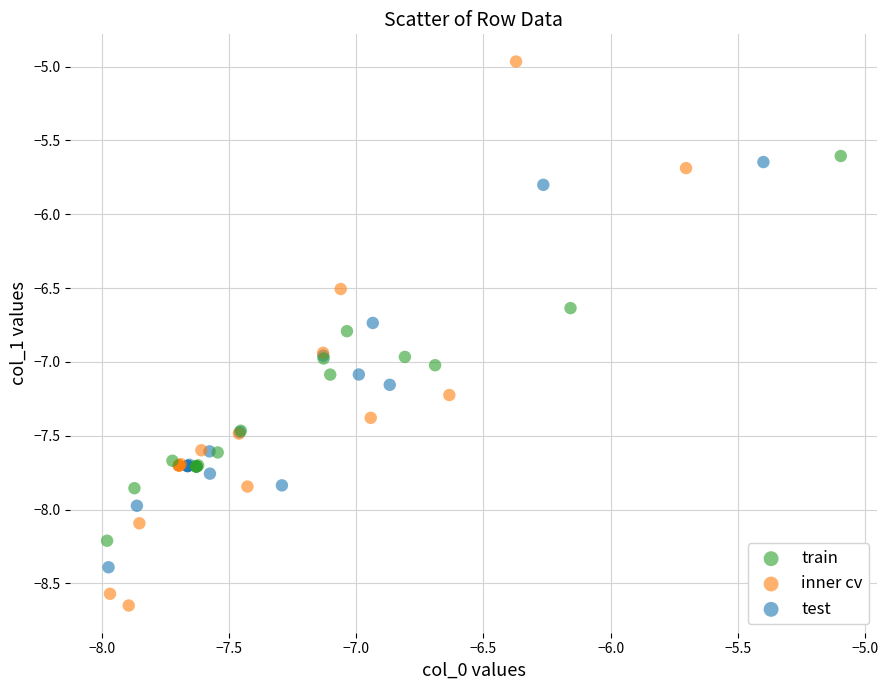

Which series reaches the minimum Y coordinate?

inner cv